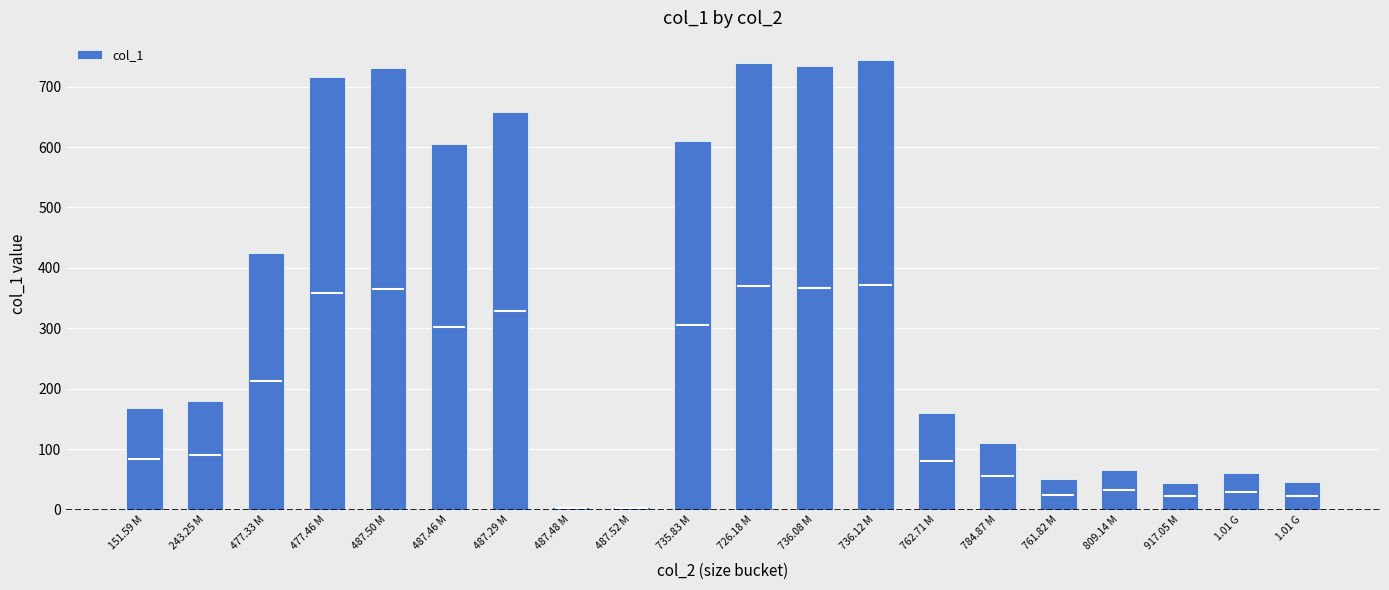

What value does the data have at 1.01 G?

46.0